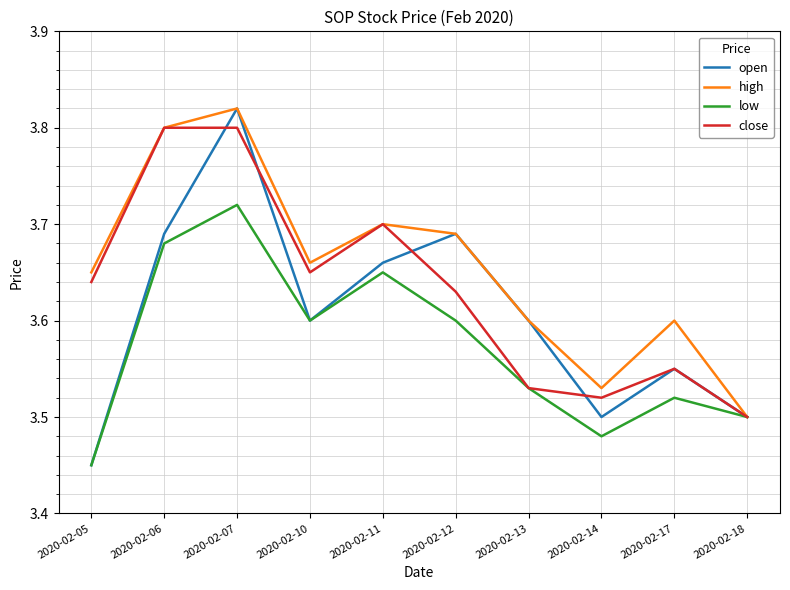

List the series in order of their overall mean, lowest first.

low, open, close, high